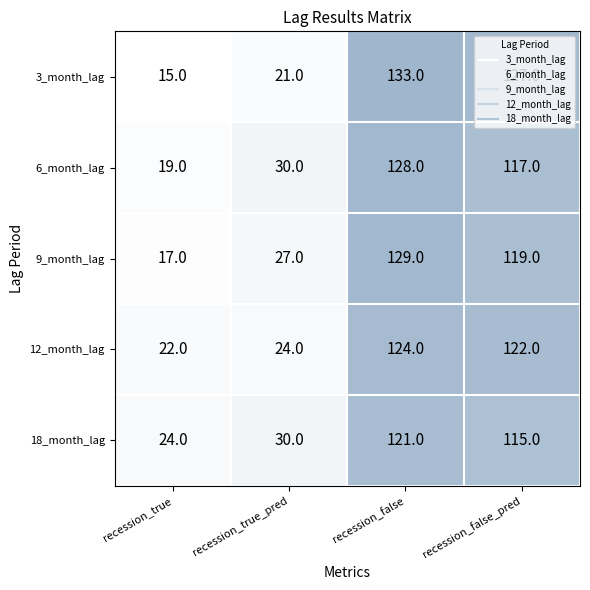

The value of 6_month_lag at recession_false is 28. True or false?

False